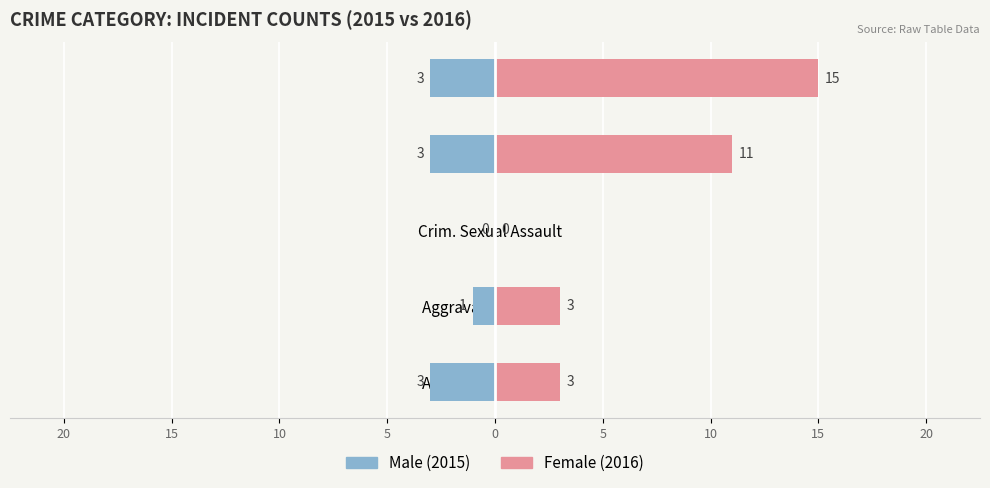

Which series has the largest total across all categories?

Female